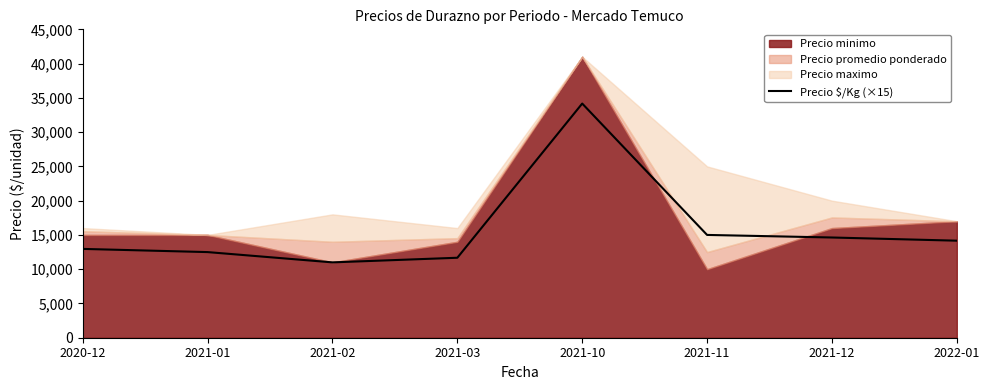

What is the difference between the maximum and second lowest values?

22500